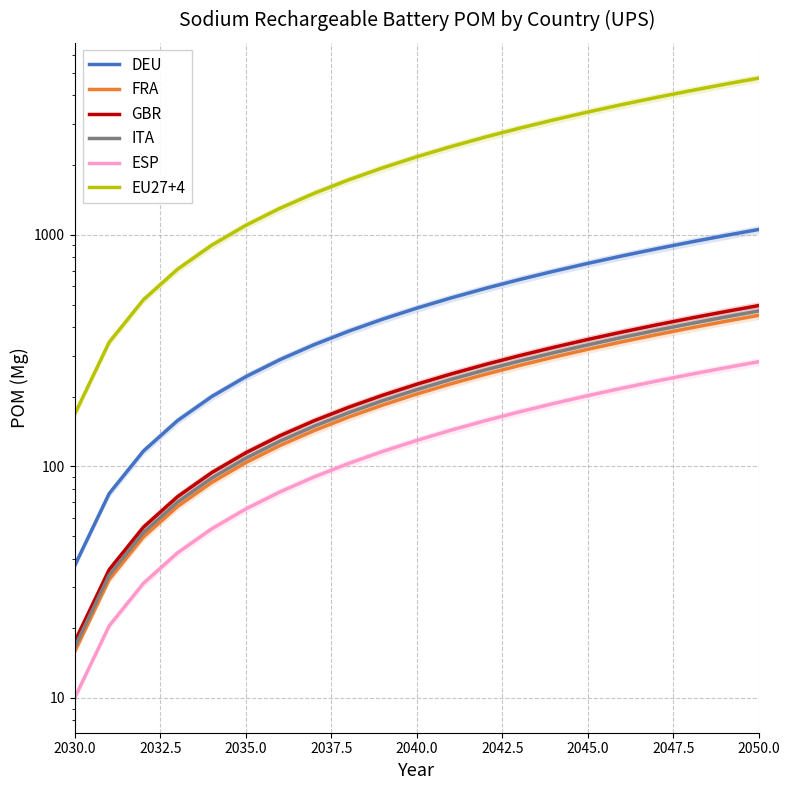

The ESP series shows 169.7 at 2050.0. True or false?

False